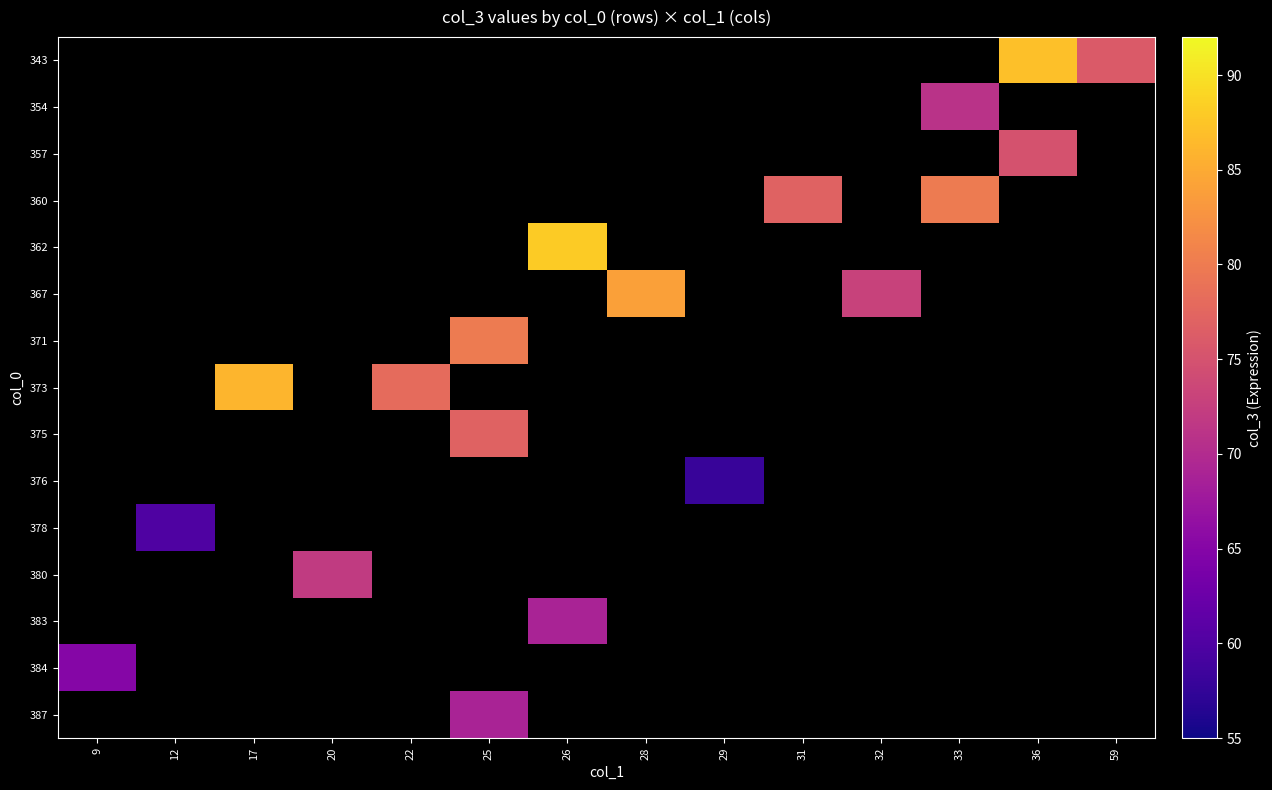

How many positive values does the 378 series have?

1